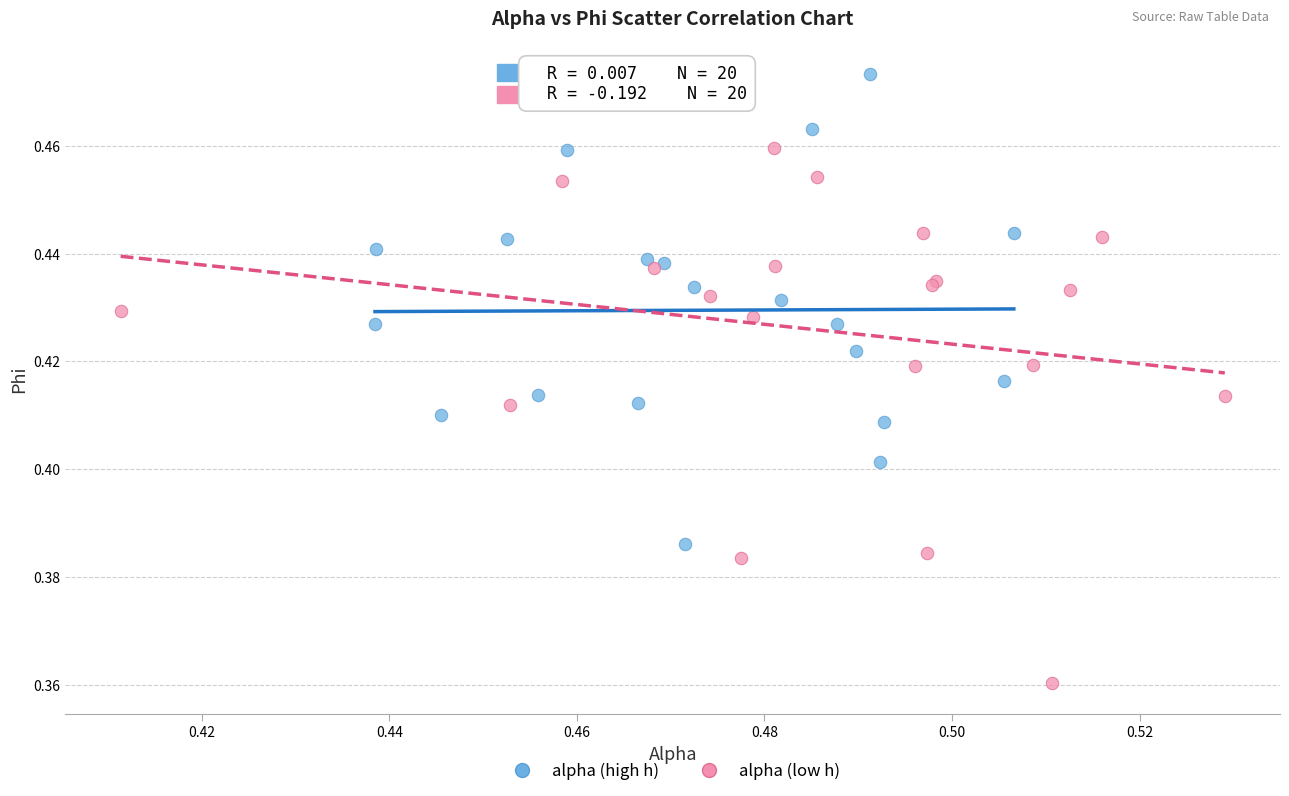

Which series contains the lowest Y value?

alpha (low h)